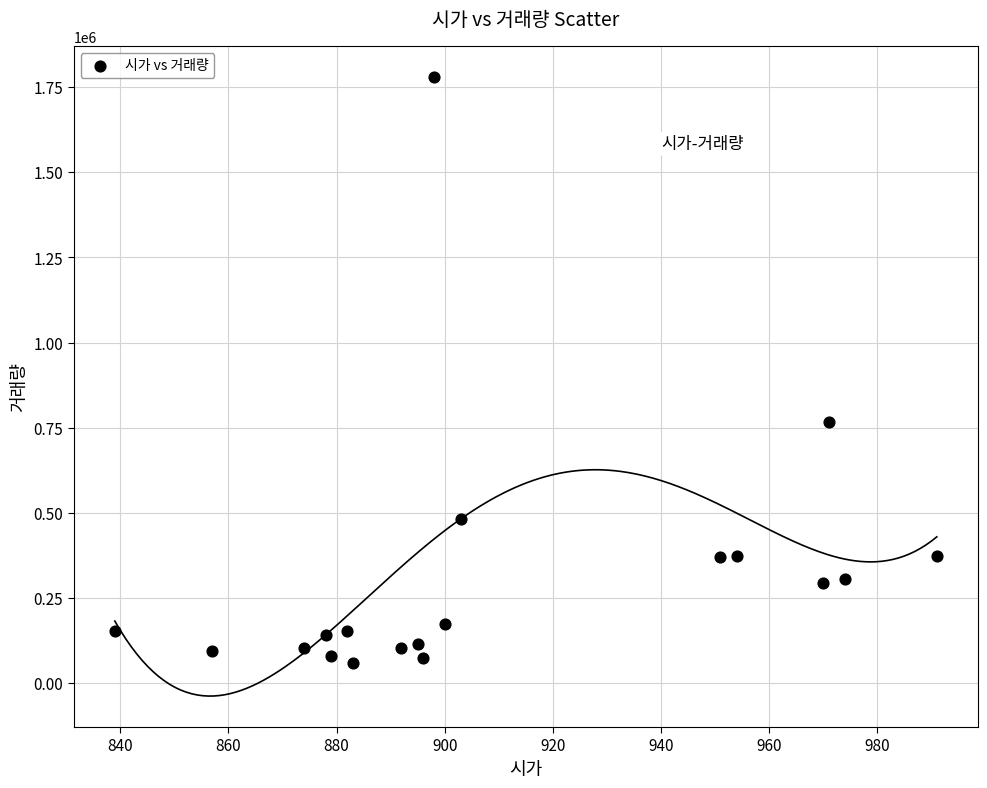

What is the range of Y values (max minus min)?

1721155